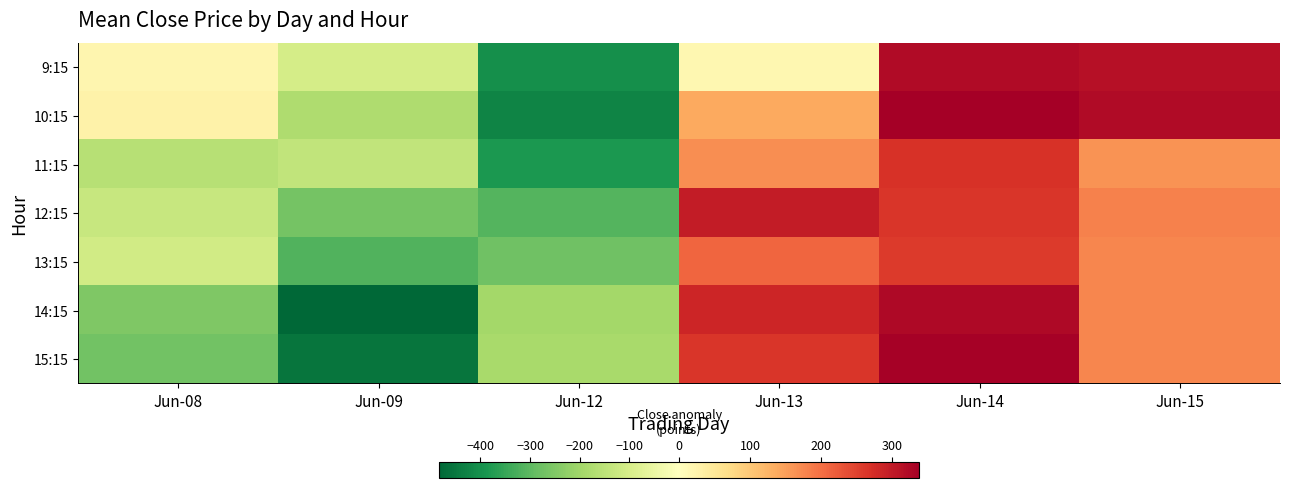

Which series has the largest range (max minus min)?

14:15